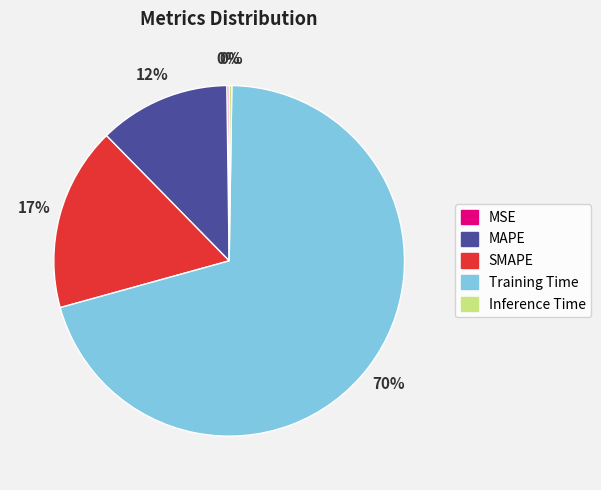

Is it true that MAPE is 2% of the pie?

False